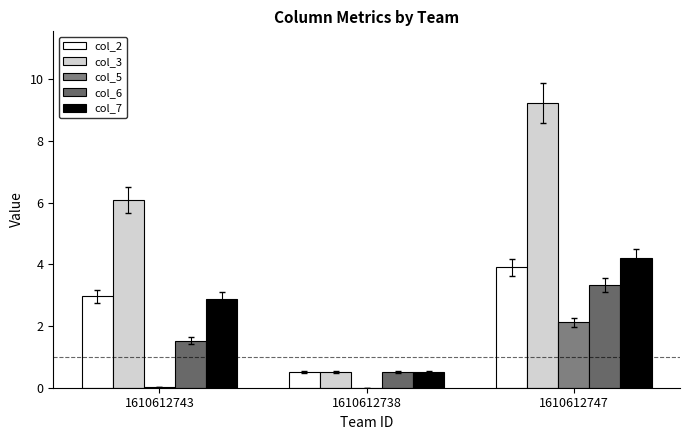

Rank the categories by col_3 value from lowest to highest.

1610612738, 1610612743, 1610612747